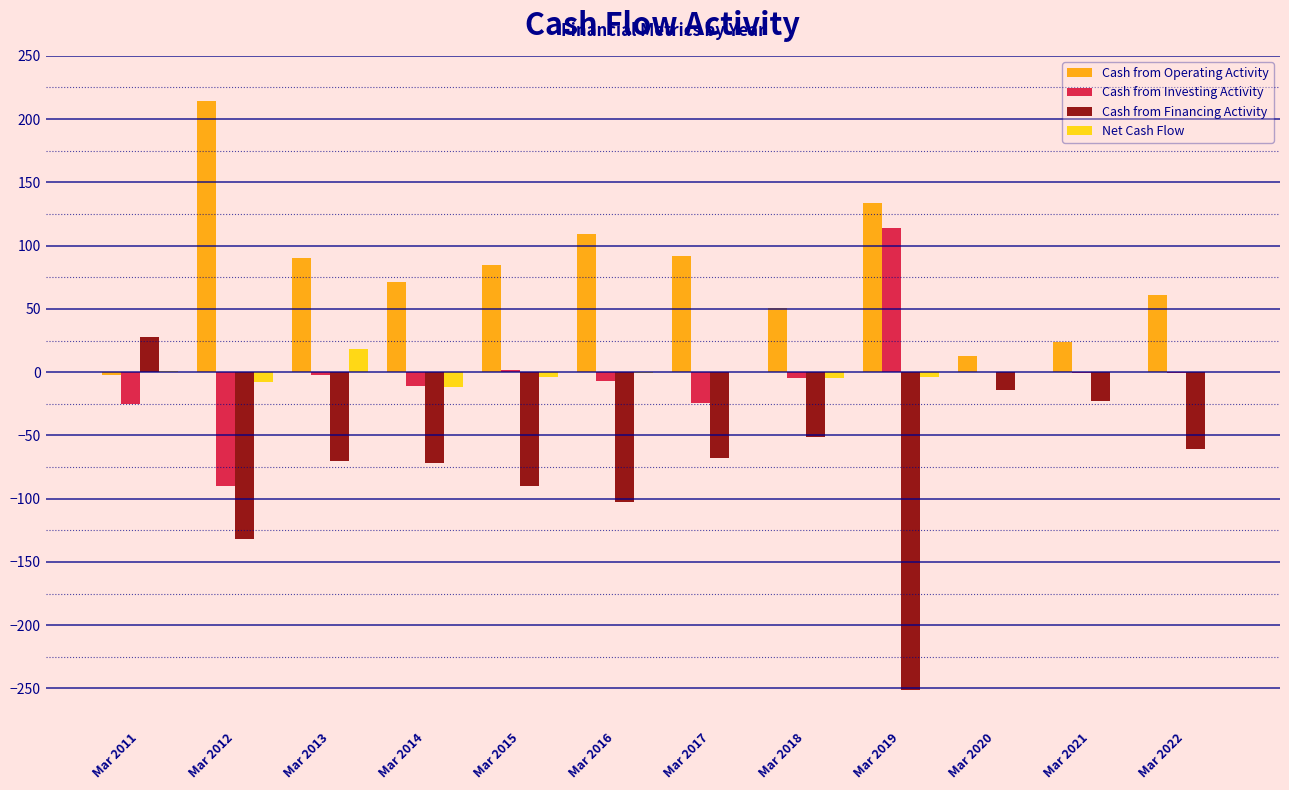

Which series has the largest total across all categories?

Cash from Operating Activity